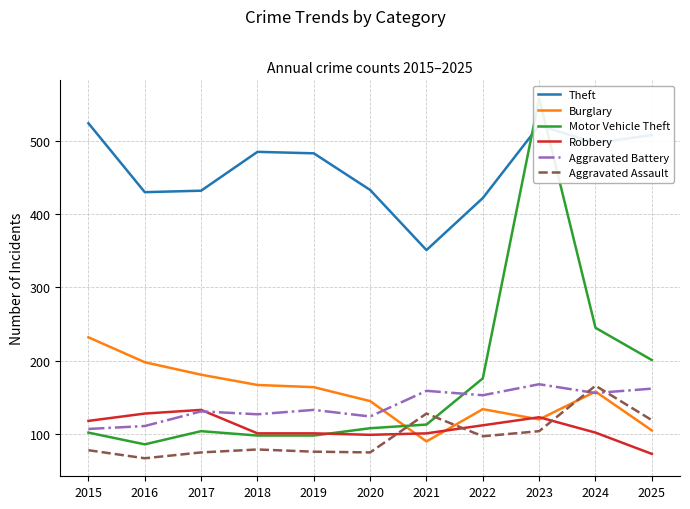

What is the value of the Theft point at the 6th from the left?

433